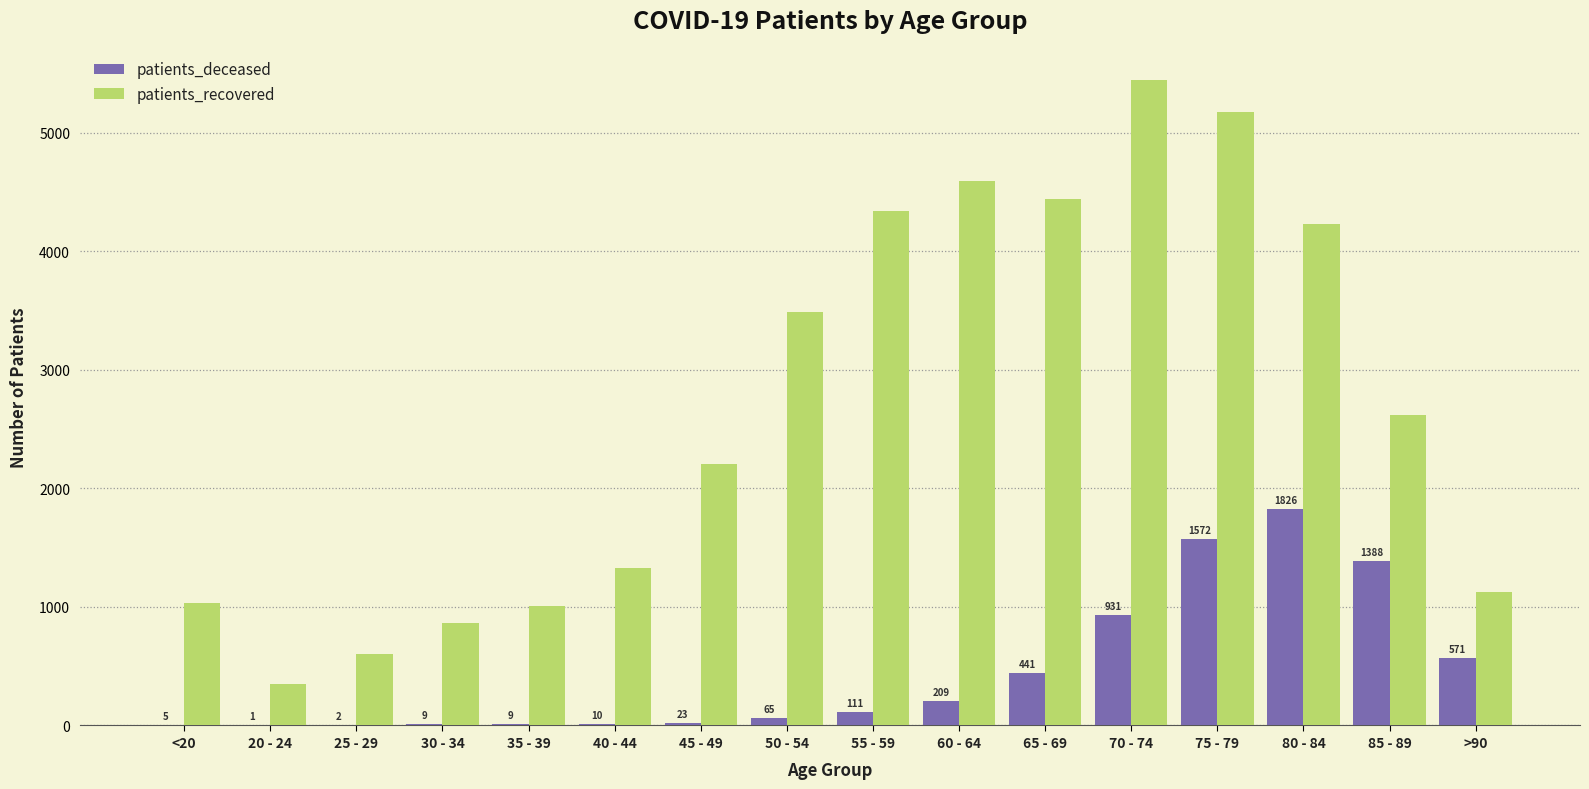

Which series changed the most between <20 and 30 - 34?

patients_recovered